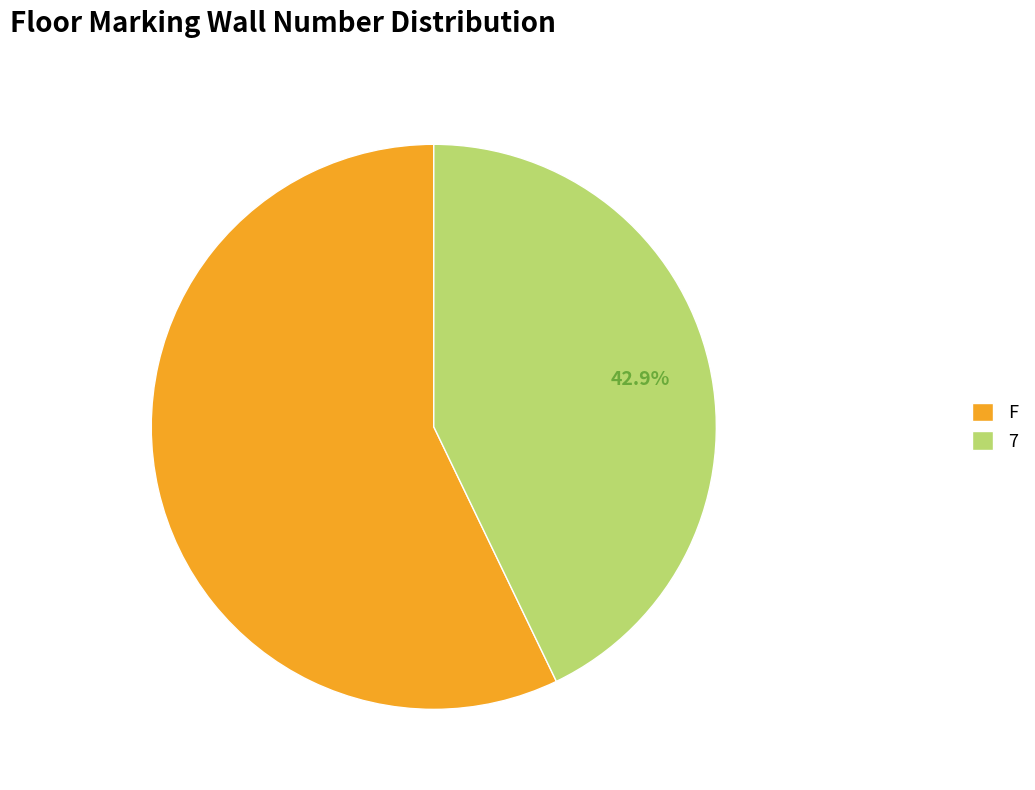

What percentage is NOT represented by F?

42.9%